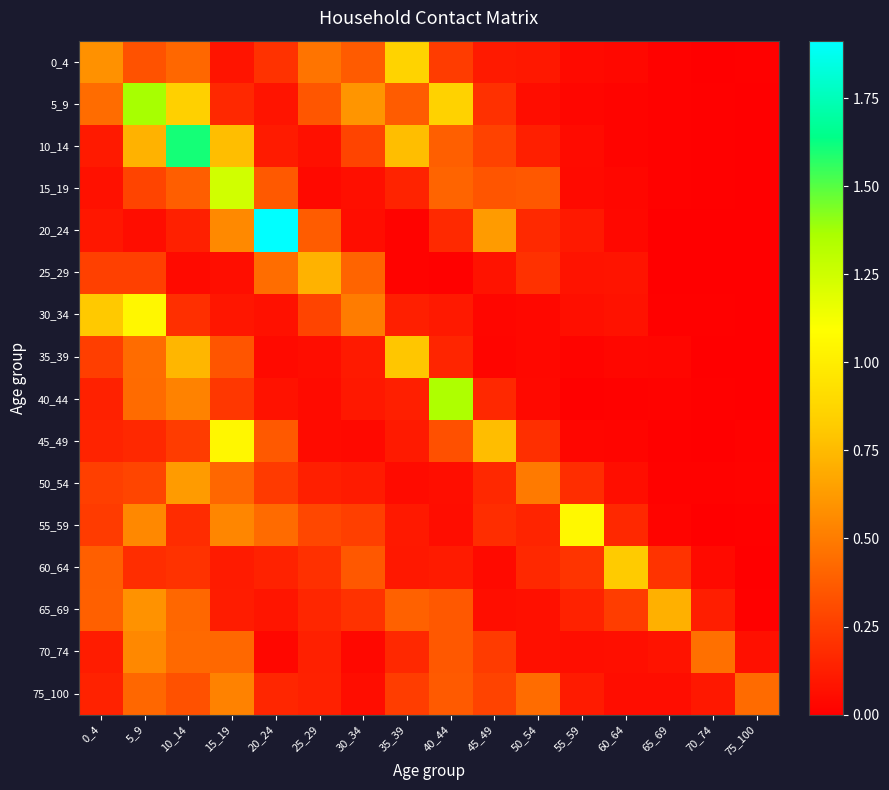

What is the spread (max minus min) of values at 50_54?

0.5